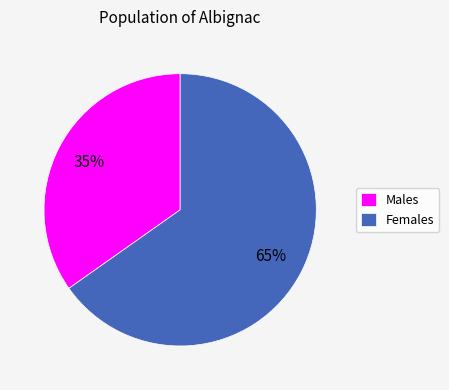

To the nearest percent, what is the difference between the Males and Females slice percentages?

30%